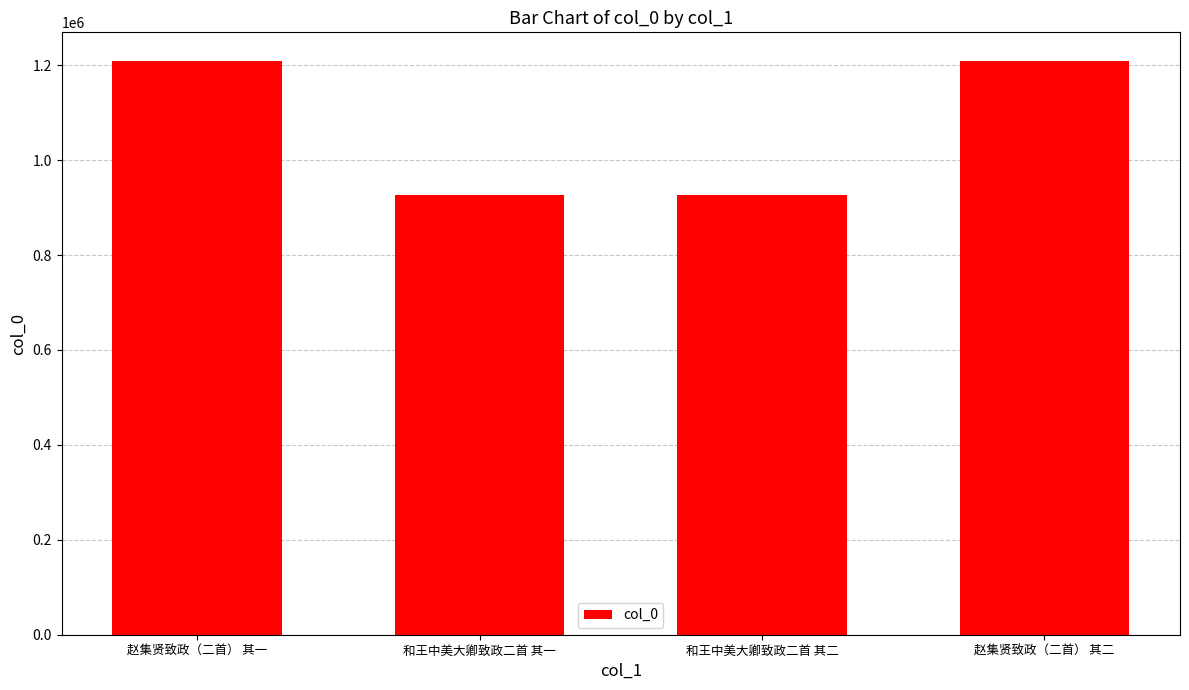

What is the sum of all values?

4271774